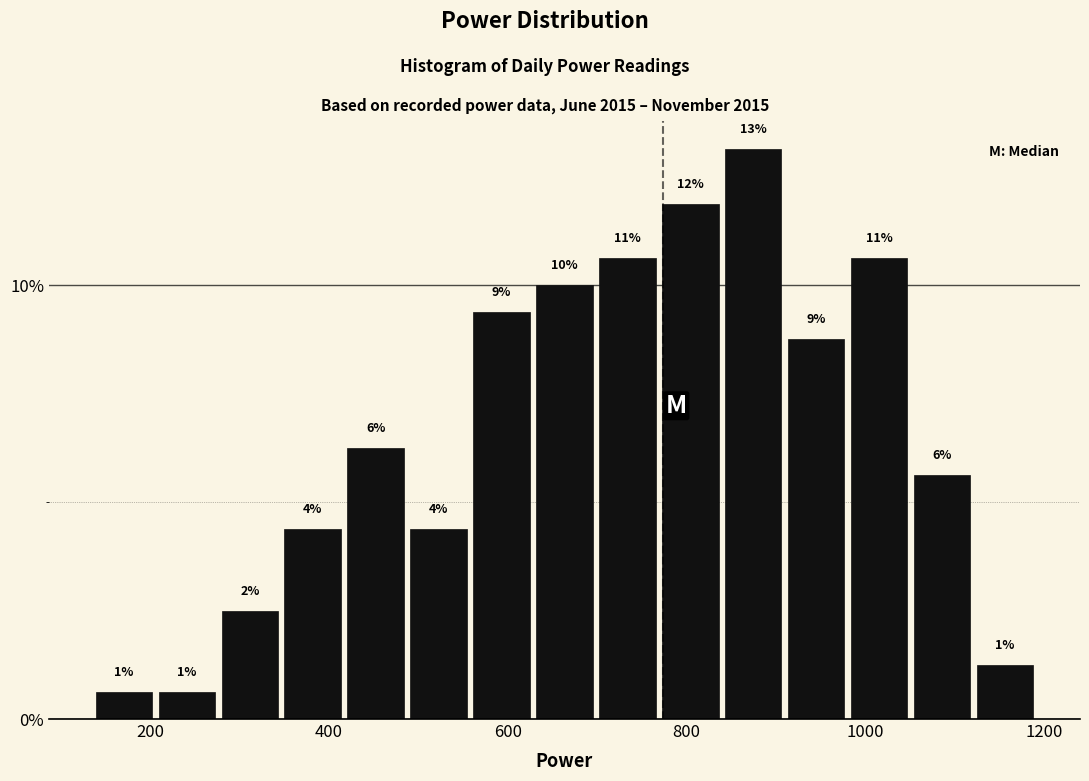

Around what value on the x-axis is the tallest bar? Give the approximate position of its centre, as read against the axis.

880